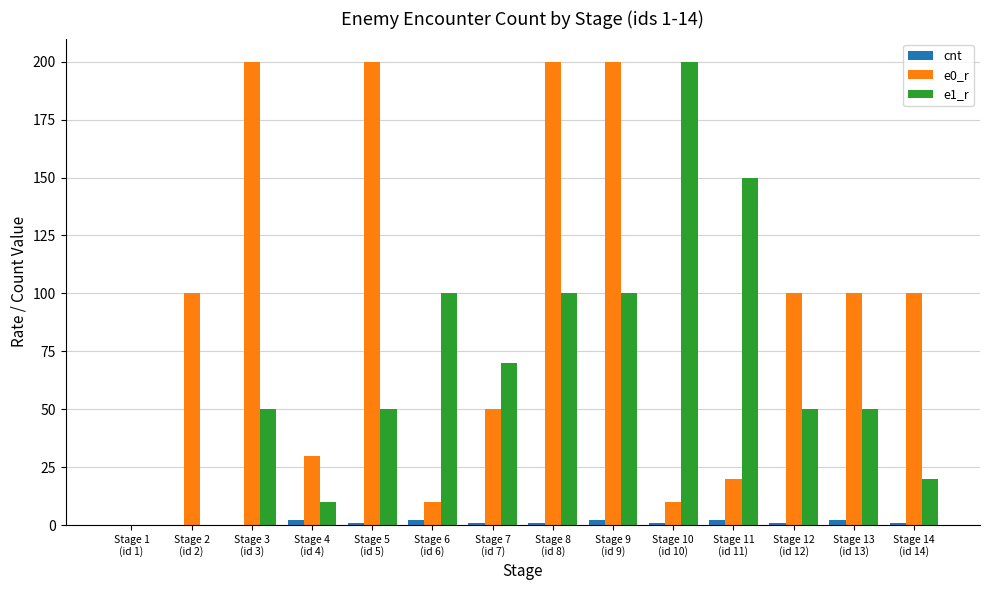

Which series has the largest total across all categories?

e0_r